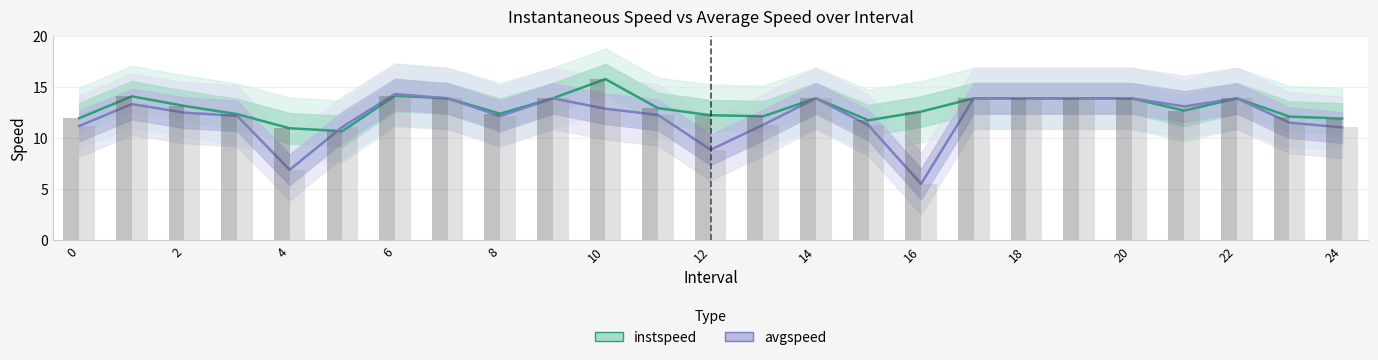

What is the value of the instspeed bar at the 18th from the left?

13.9